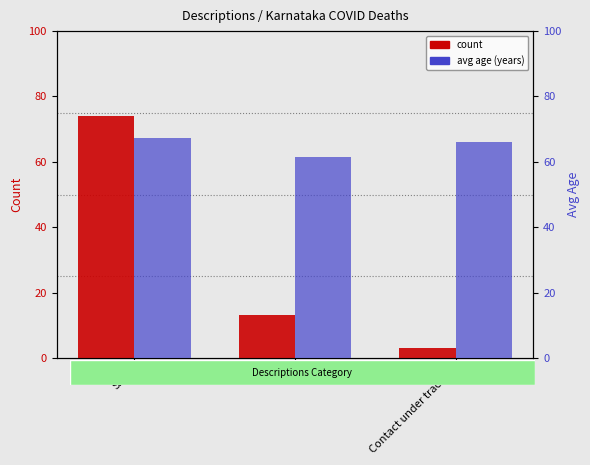

How many values in the avg_age series exceed 66?

1